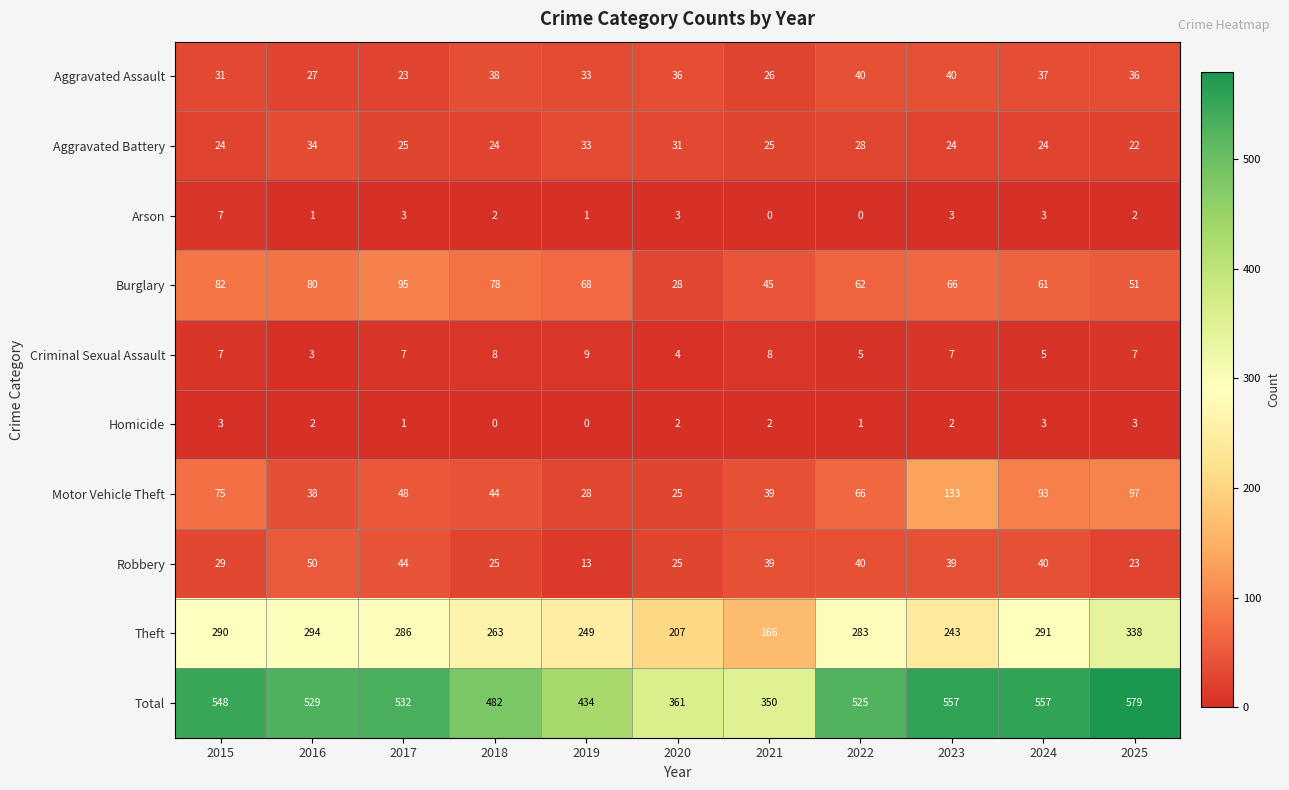

Is it true that Criminal Sexual Assault equals 5 at 2024?

True